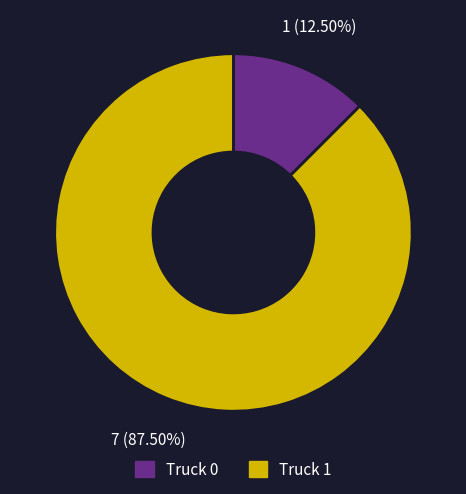

Which slice is the smallest?

Truck 0